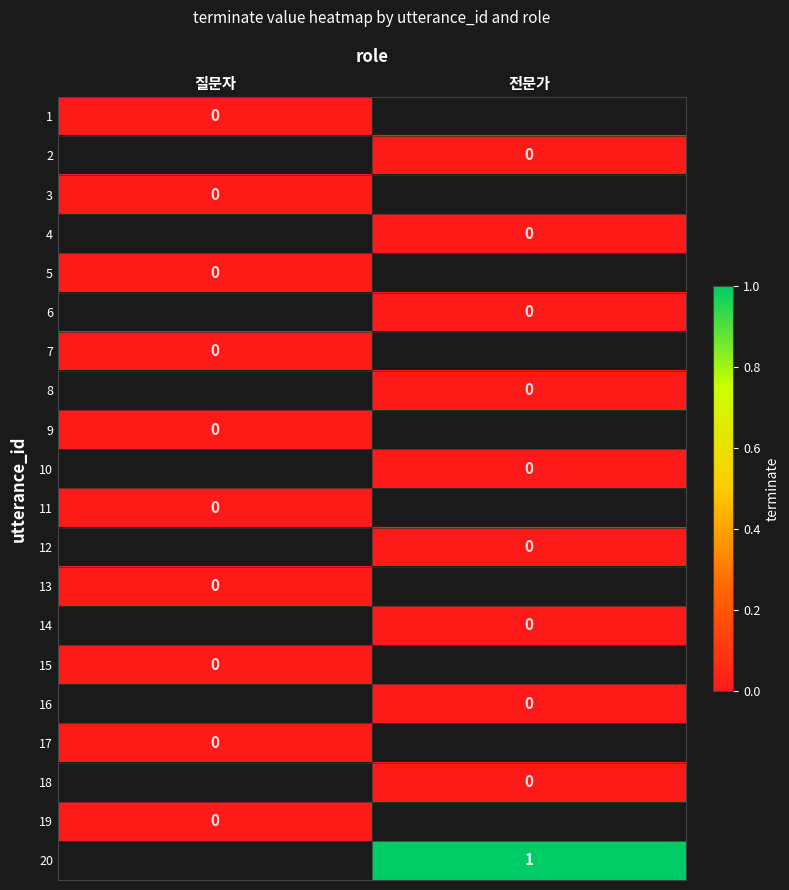

Which category has the lowest value across all series?

질문자